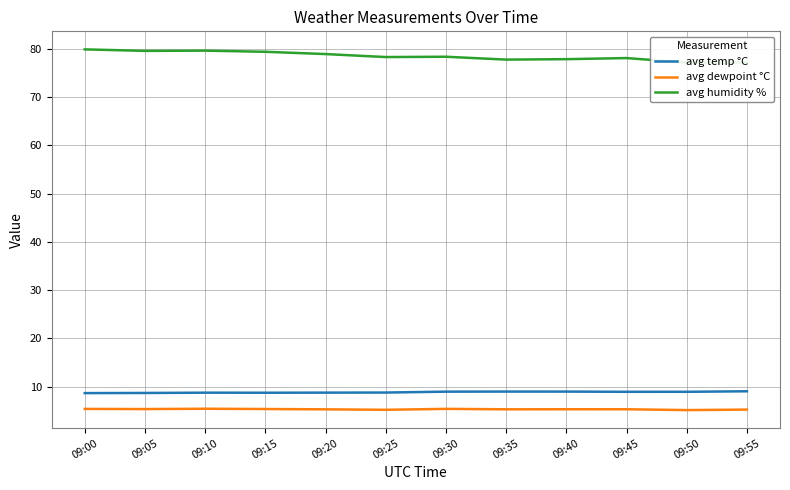

True or false: avg dewpoint °C and avg humidity % cross at least once.

False